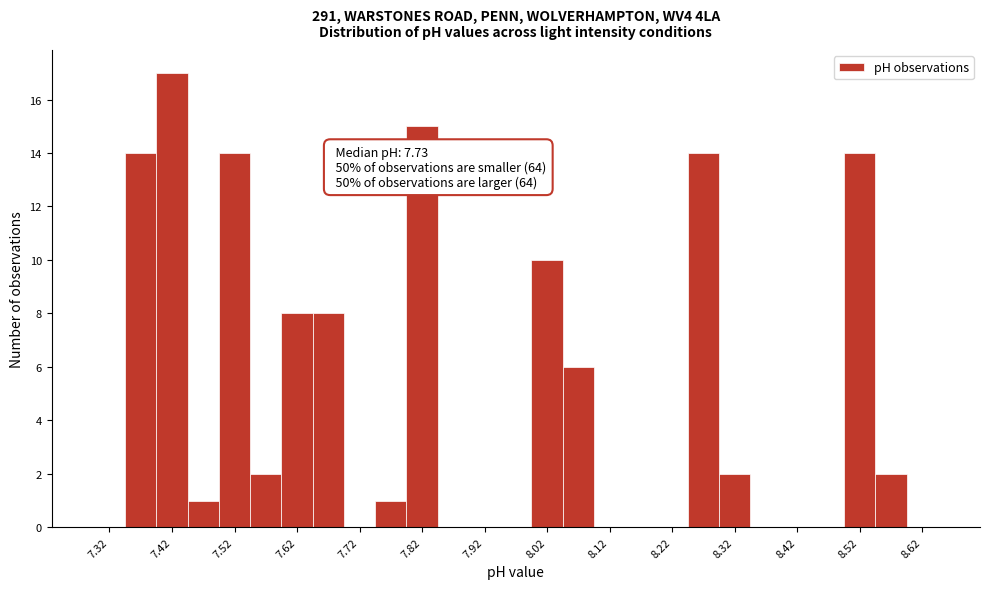

Over which range of the x-axis is the bar tallest?

7.40 to 7.45